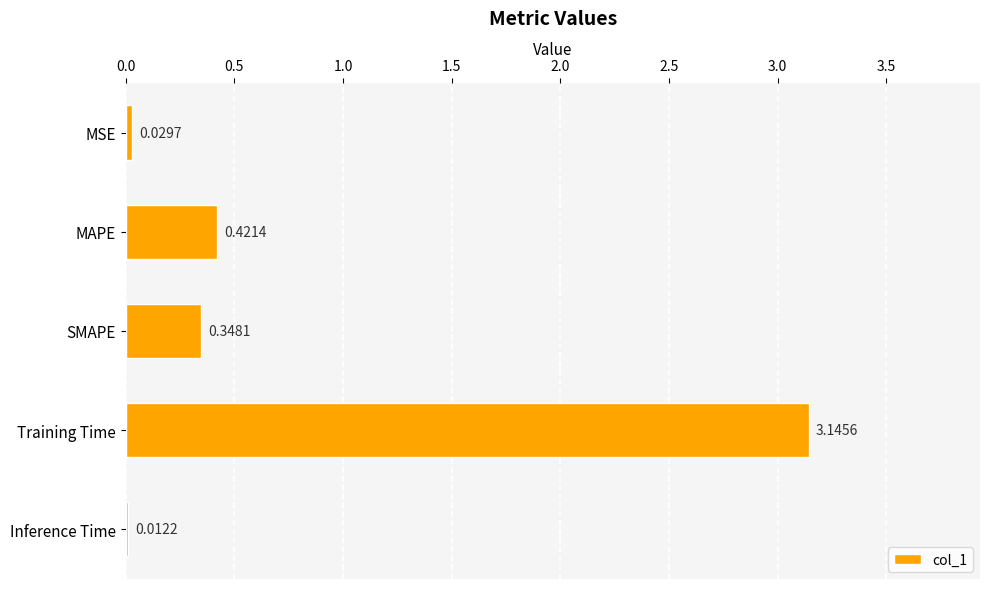

What is the label of the 4th bar from the top?

Training Time